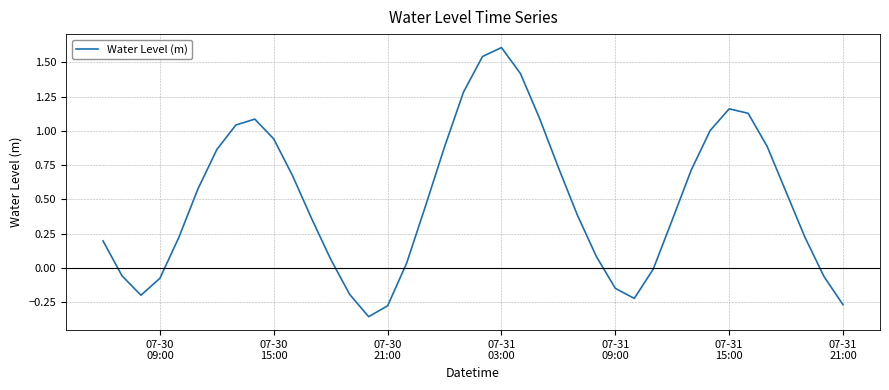

What is the difference between the maximum and minimum values?

2.0